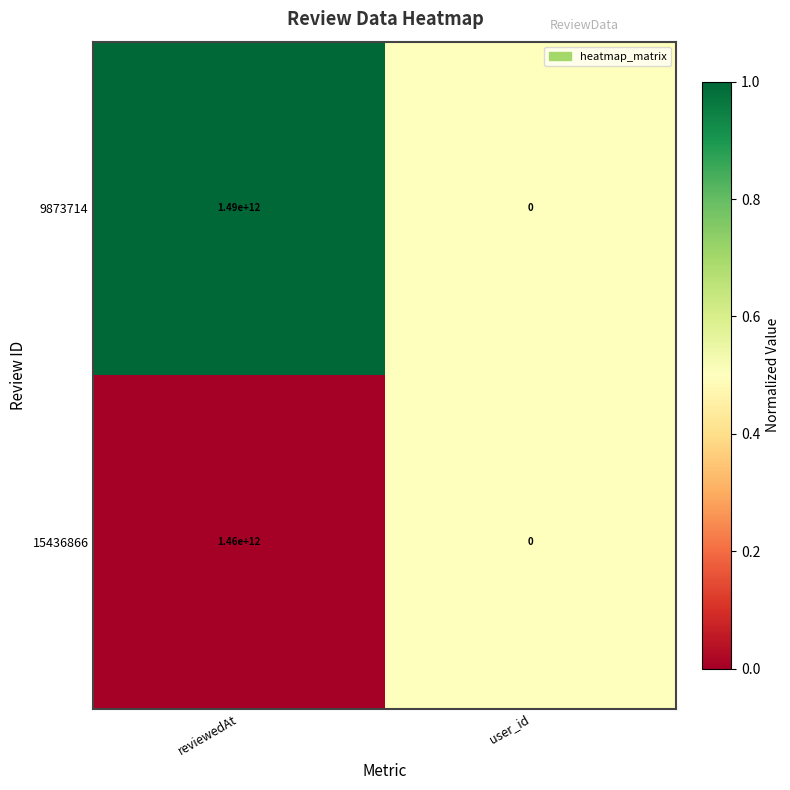

Between reviewedAt and user_id, which series saw the biggest shift?

9873714